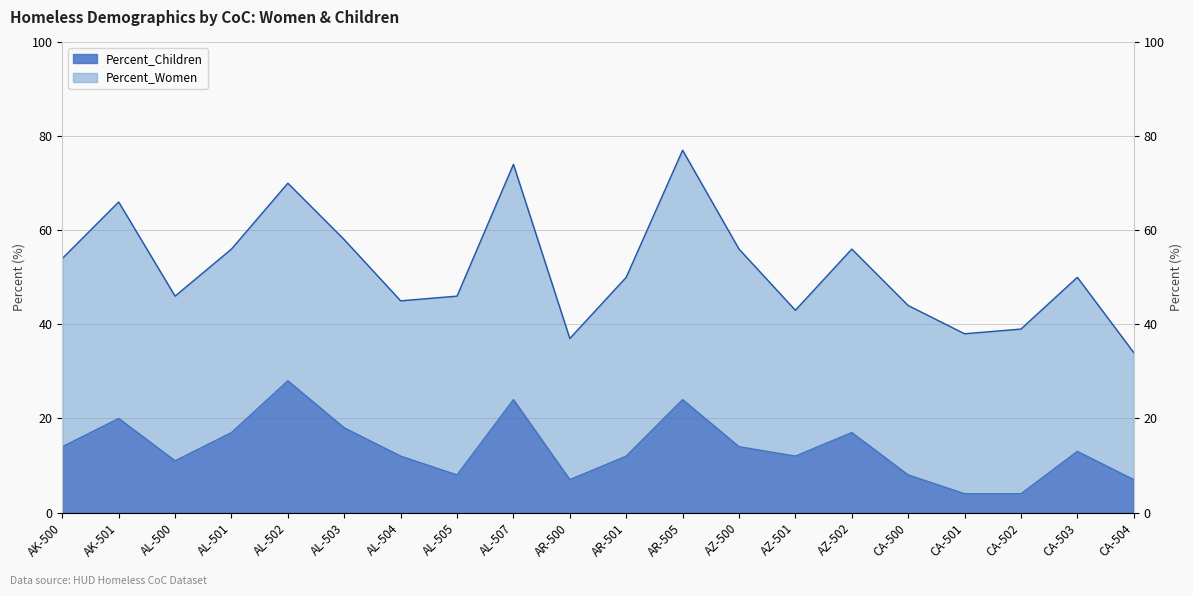

How many values are below 13?

10